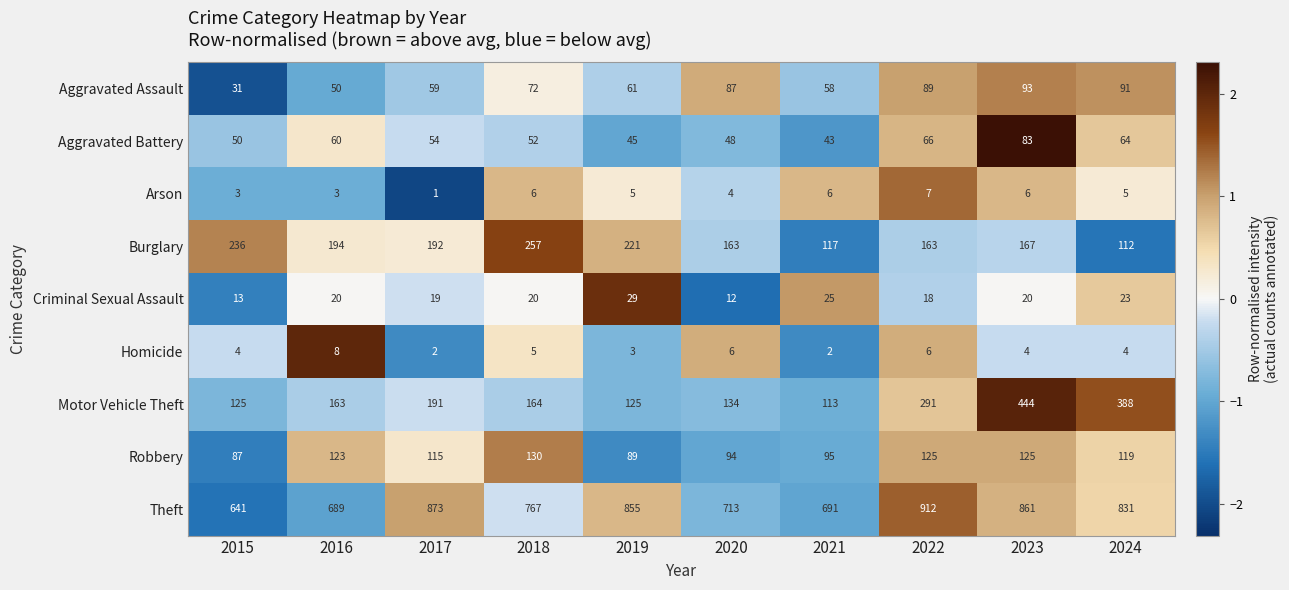

How many series are shown in this chart?

9